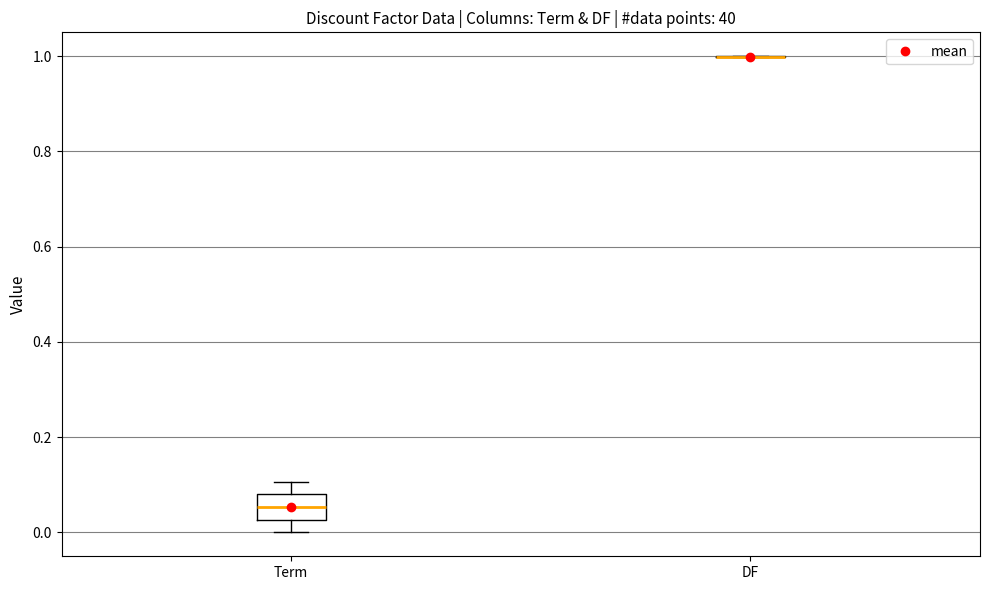

Reading left to right, transcribe this box plot: for each box, give where its median line is, the range the box spans, and where its two whiskers end, as read against the y-axis. The values are not printed on the chart, so give them approximately, as read against the axis.

Term: median 0.06, box 0.02 to 0.08, whiskers 0.00 to 0.10
DF: box collapsed to a line at 1.00, whiskers 1.00 to 1.00